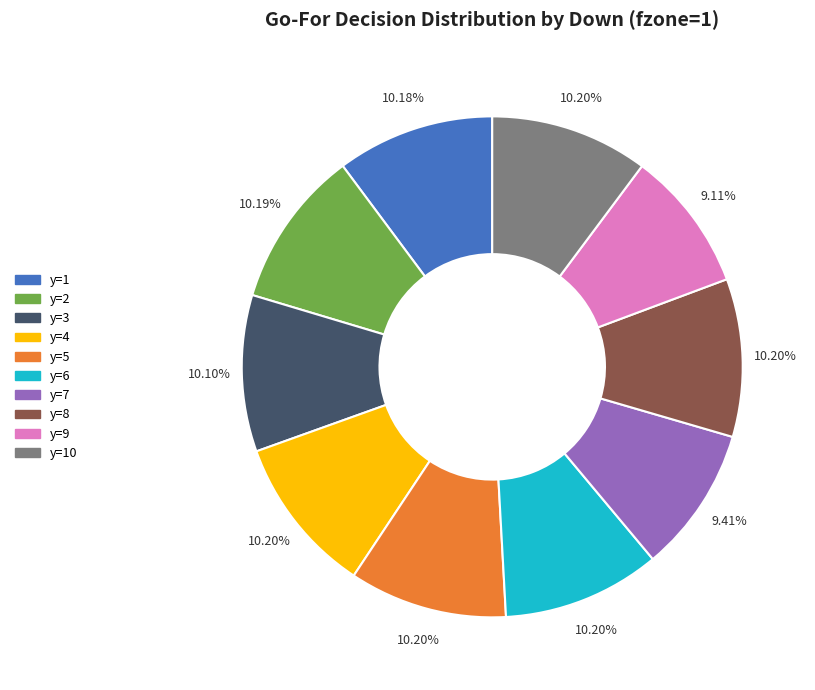

Is there a majority slice in this chart?

No